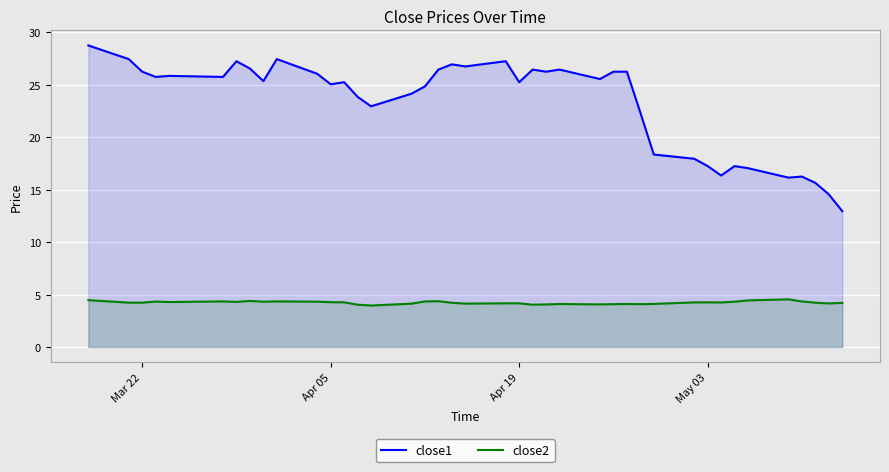

How many values in the close2 series are below 4?

1